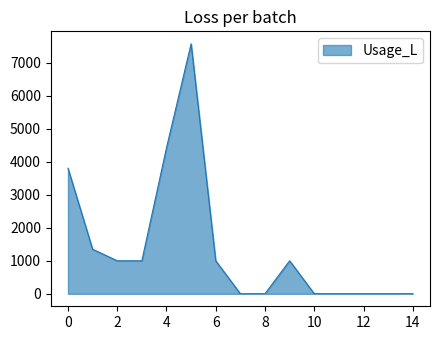

What is the difference between the maximum and minimum values?

7575.9